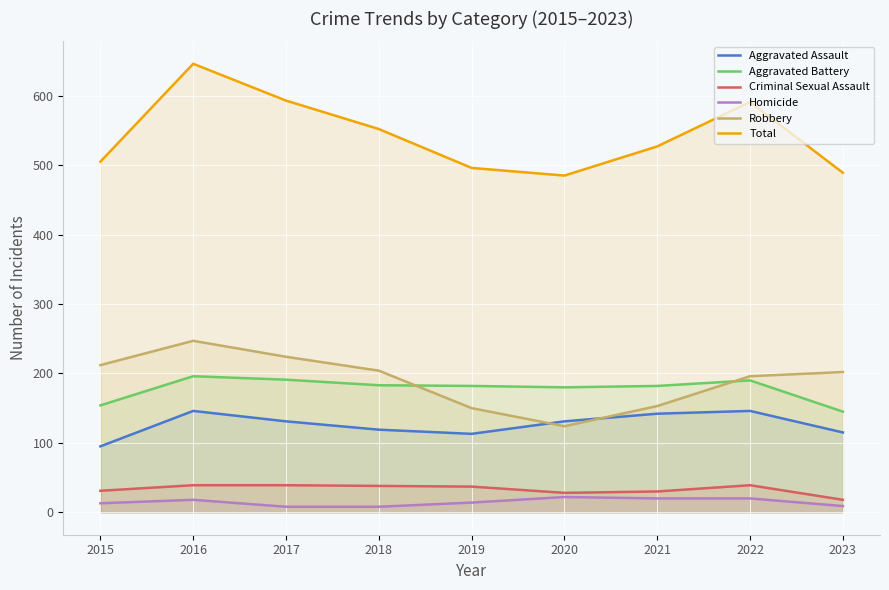

How many lines are shown in the chart?

6